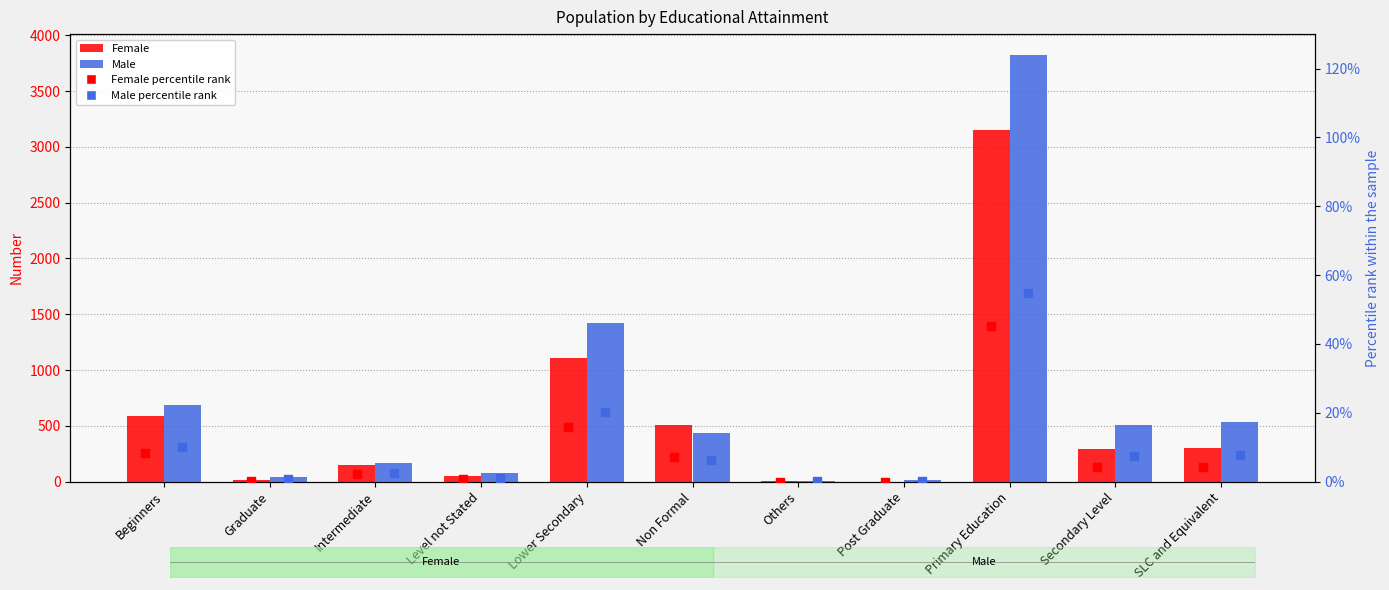

At which category is the sum across all series the highest?

Primary Education